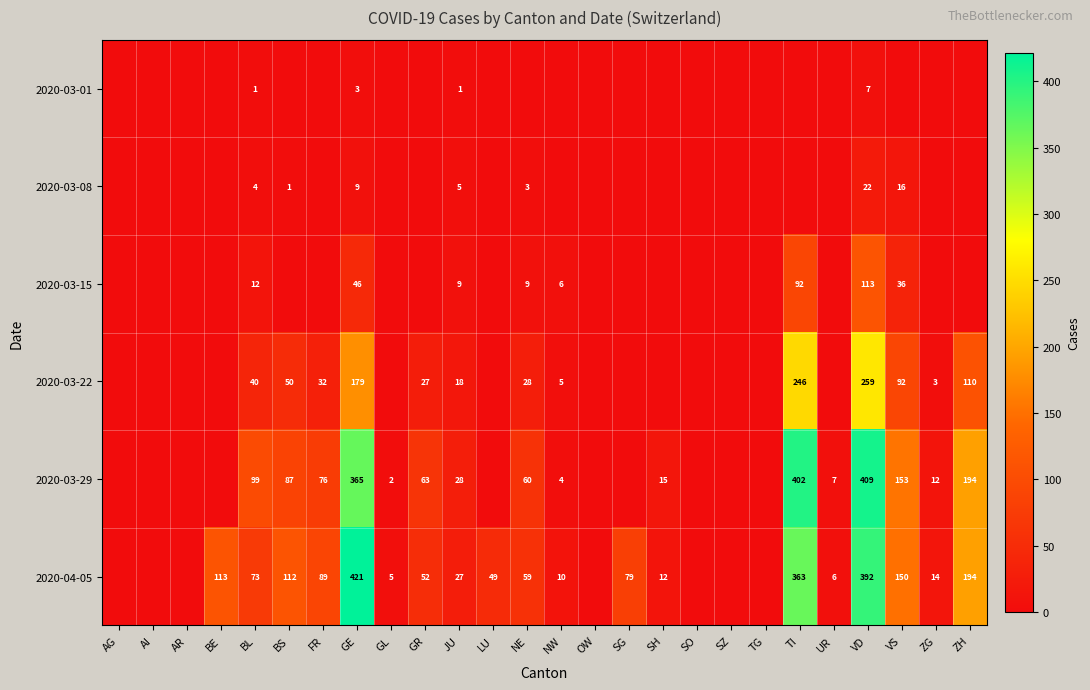

At which category is the sum across all series the highest?

VD